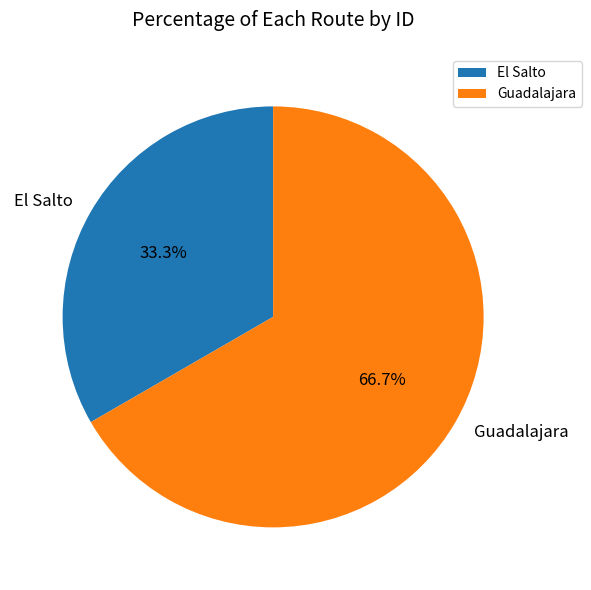

How many segments does this pie chart have?

2